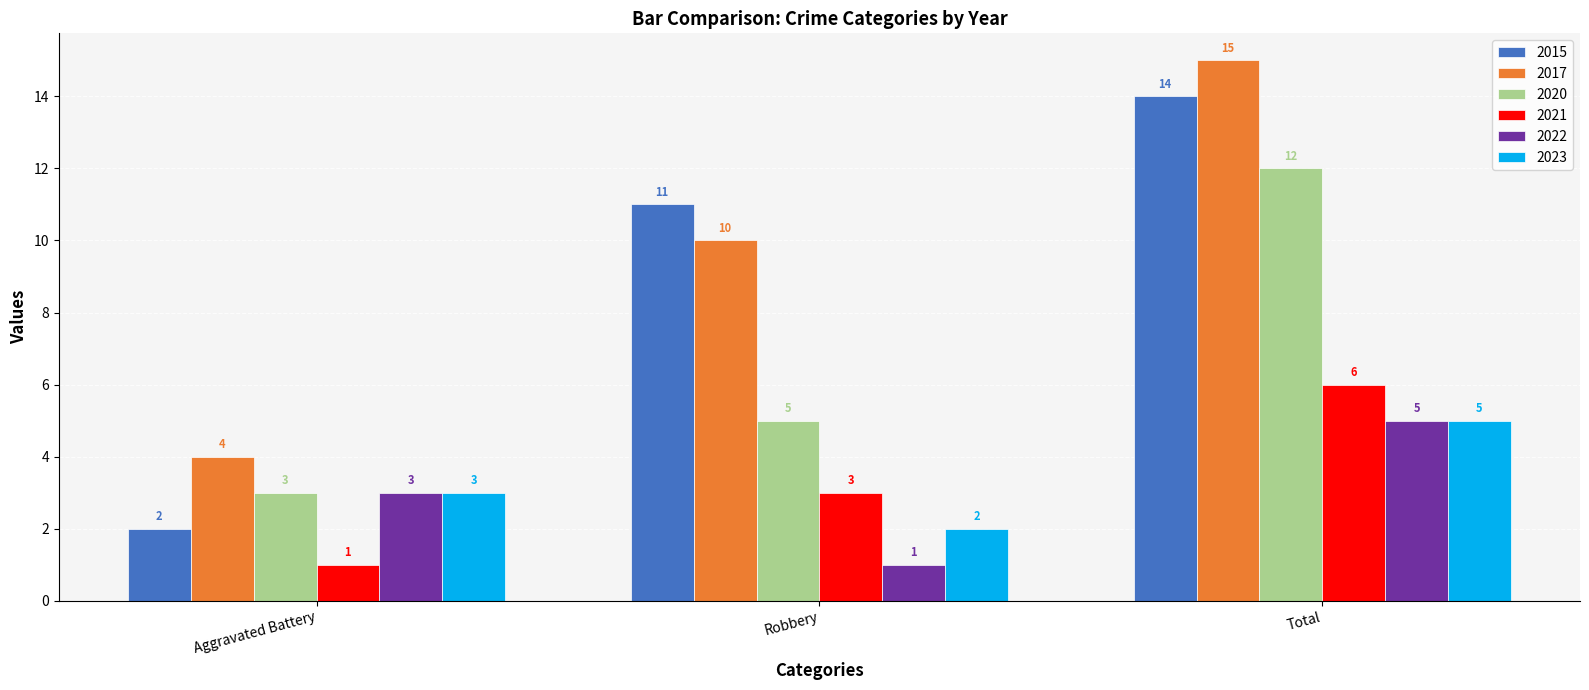

How many bars are there in total?

18